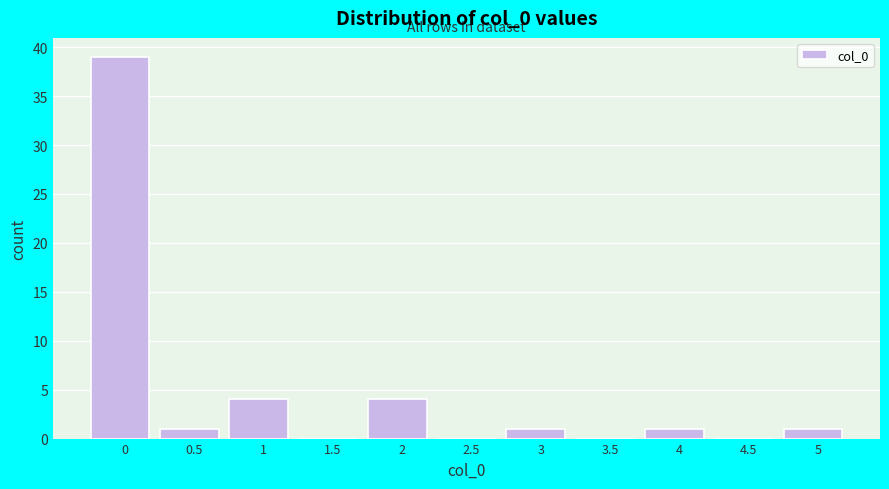

Reading left to right, extract all data points from this chart.

0=39	0.5=1	1=4	1.5=0	2=4	2.5=0	3=1	3.5=0	4=1	4.5=0	5=1